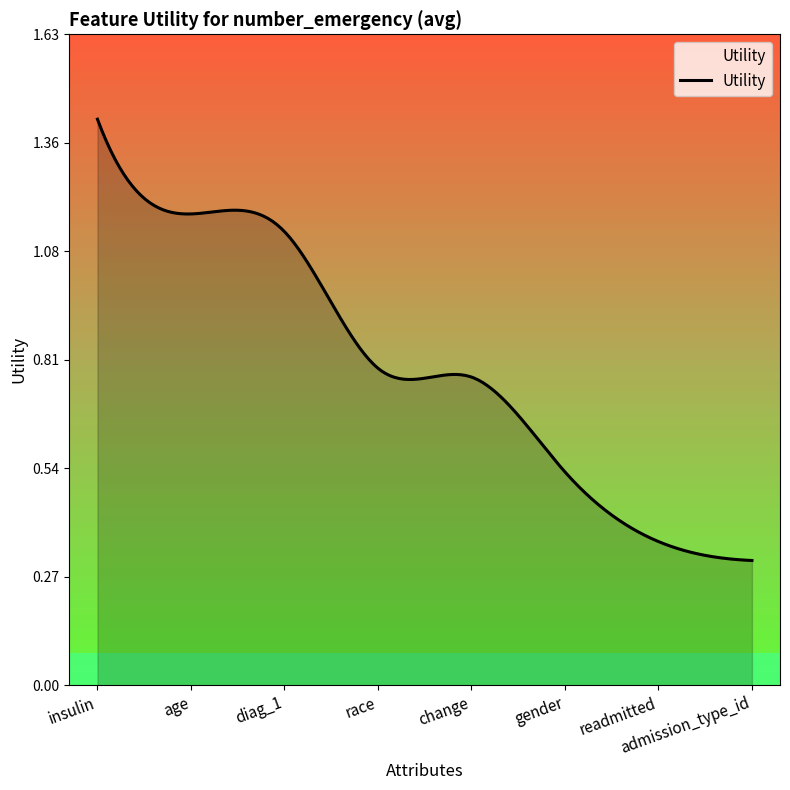

Reading left to right, list all the values displayed in this chart.

1.4	1.2	1.1	0.8	0.8	0.5	0.4	0.3